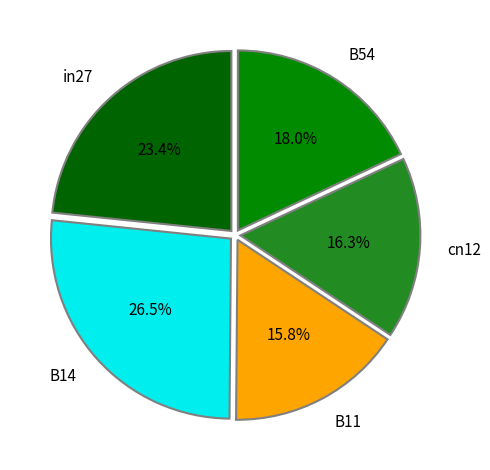

Which has a higher value, B54 or cn12?

B54